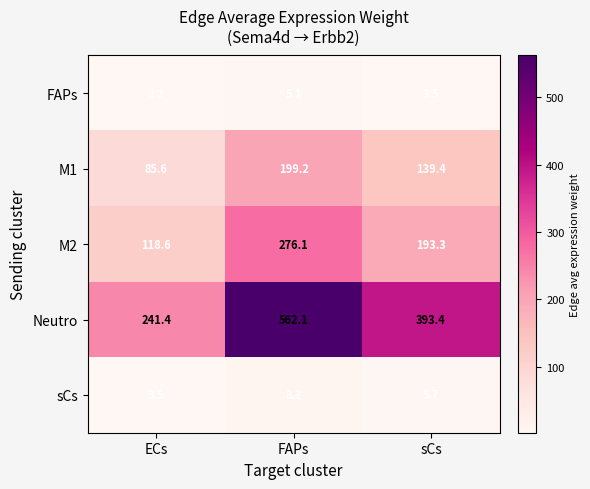

Is it true that sCs equals 3.5 at ECs?

True